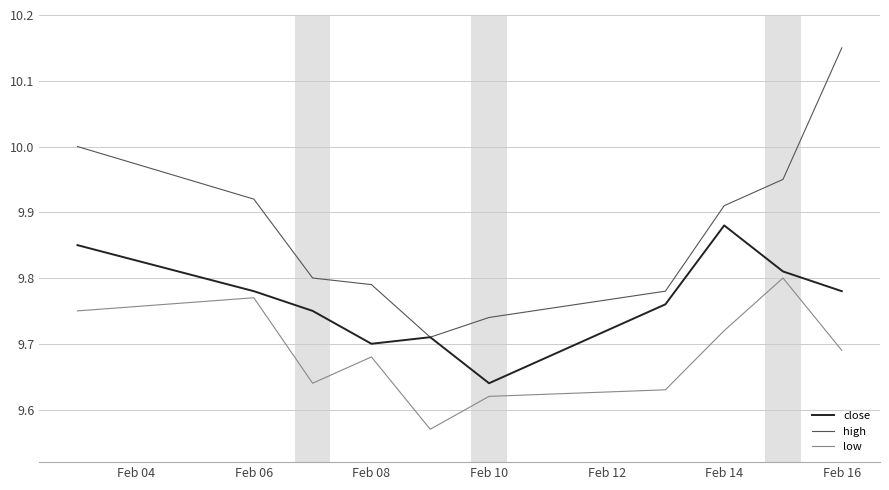

What are all the series names shown in the legend?

close, high, low